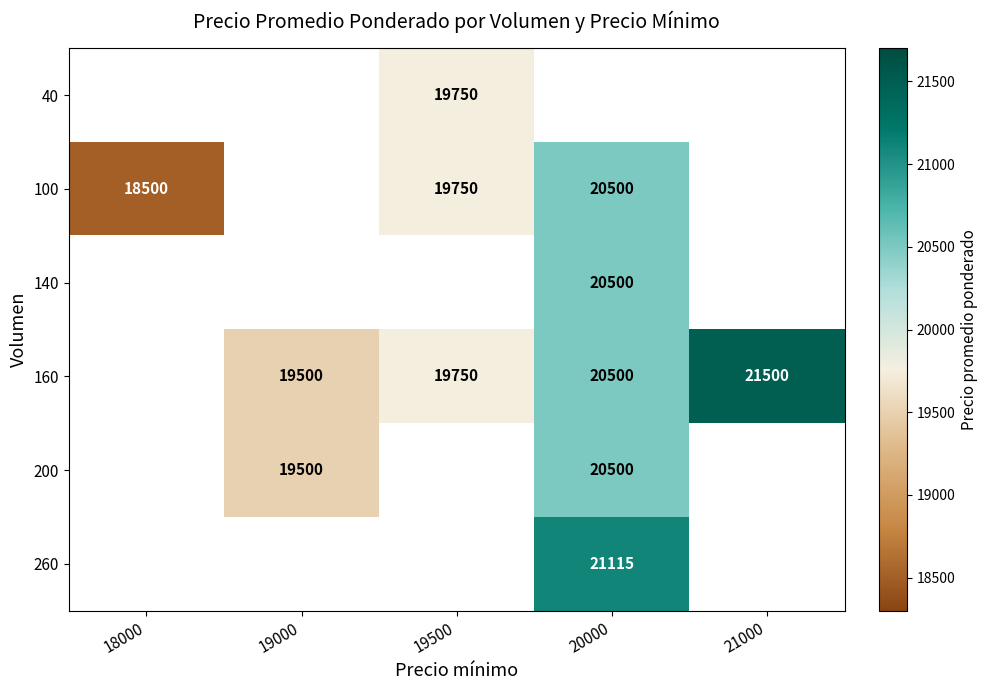

The value of 160 at 19000 is 32807. True or false?

False